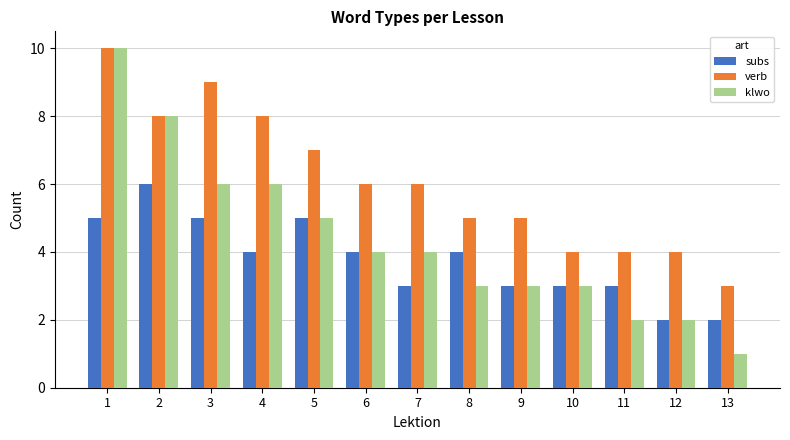

What is the value of the subs bar at the 1st from the left?

5